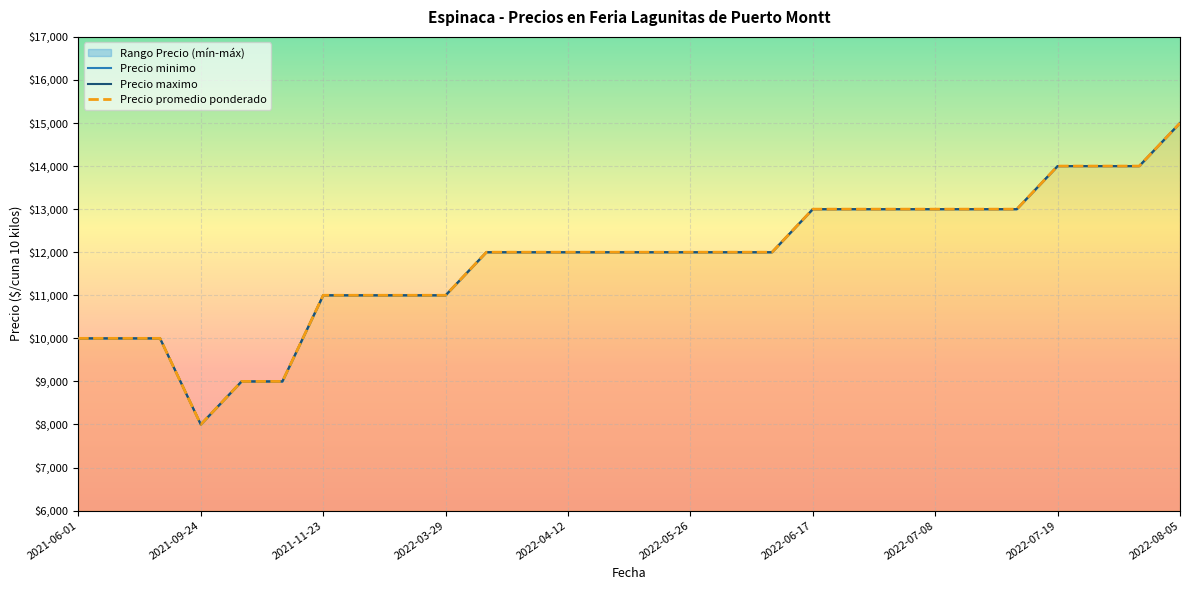

What is the approximate value of Precio maximo at 2022-08-05?

15000